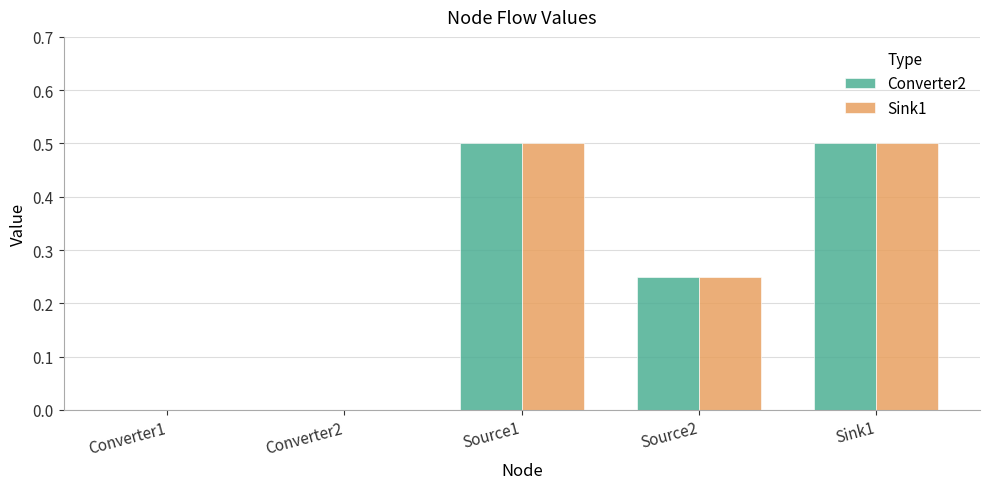

True or false: Converter2 has a value of 0.3 at Sink1.

False